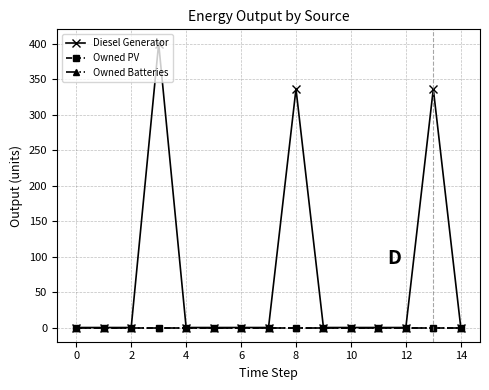

True or false: Owned Batteries and Diesel Generator cross at least once.

False